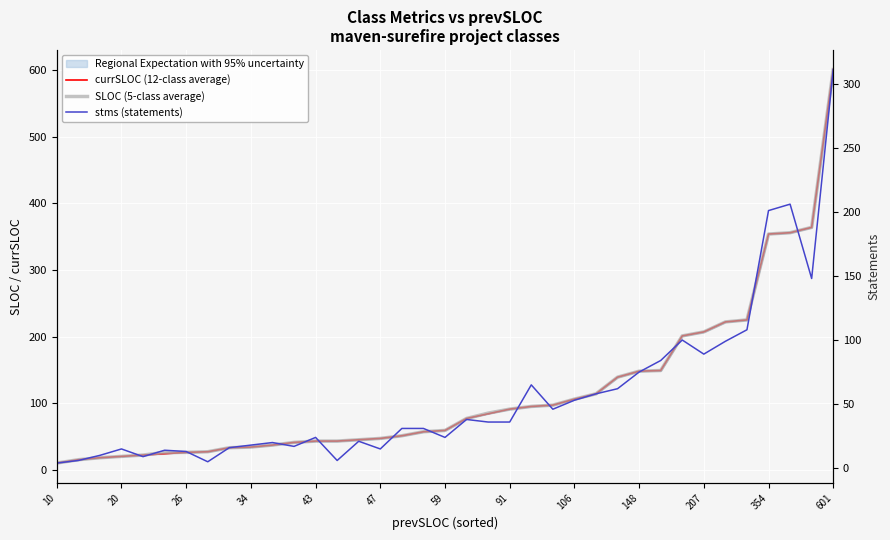

The value of currSLOC (12-class average) at 10 is 17. True or false?

False